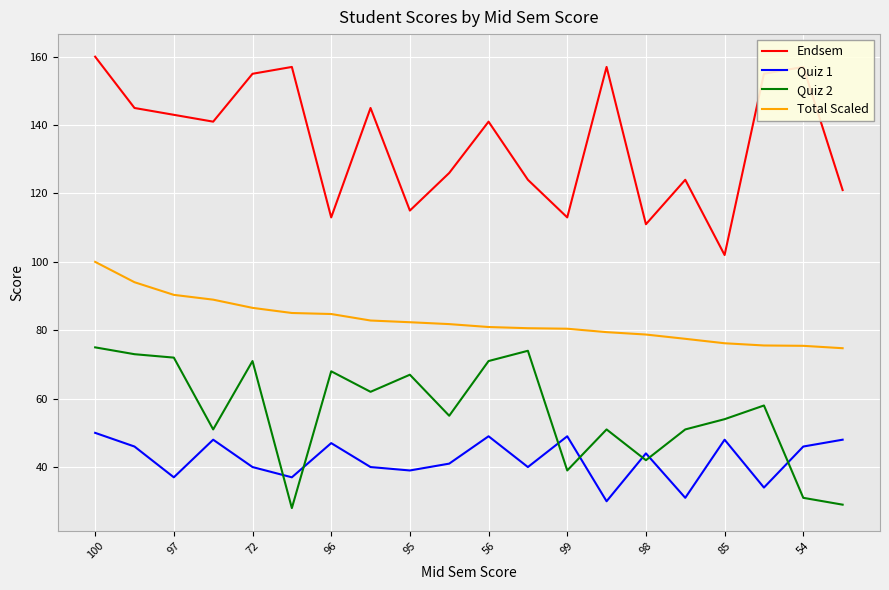

List the series in order of their peak value, lowest first.

Quiz 1, Quiz 2, Total Scaled, Endsem